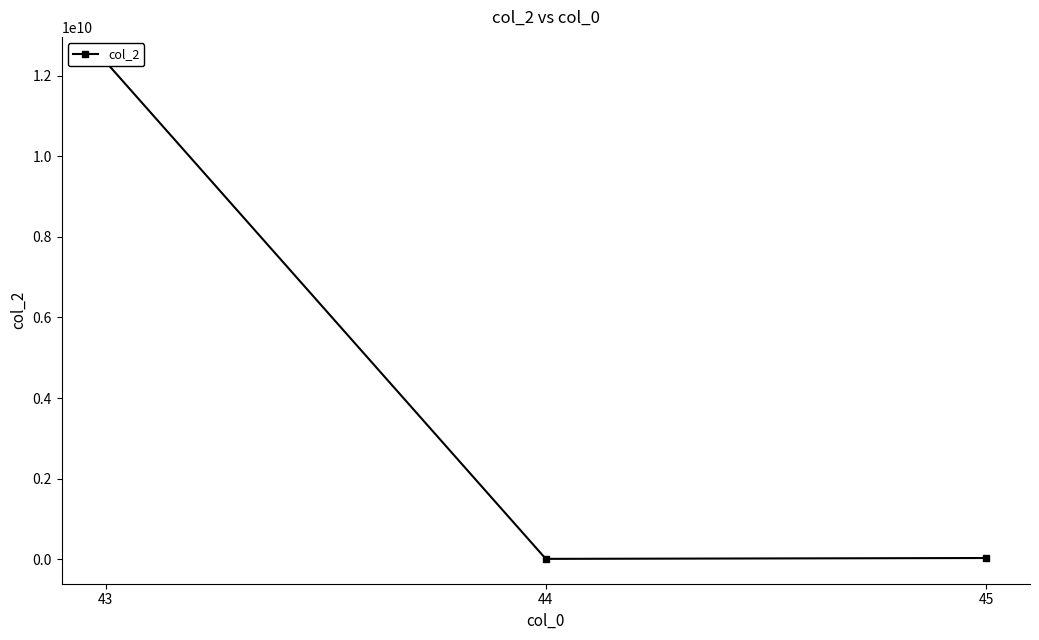

Between 44 and 45, which is larger?

45